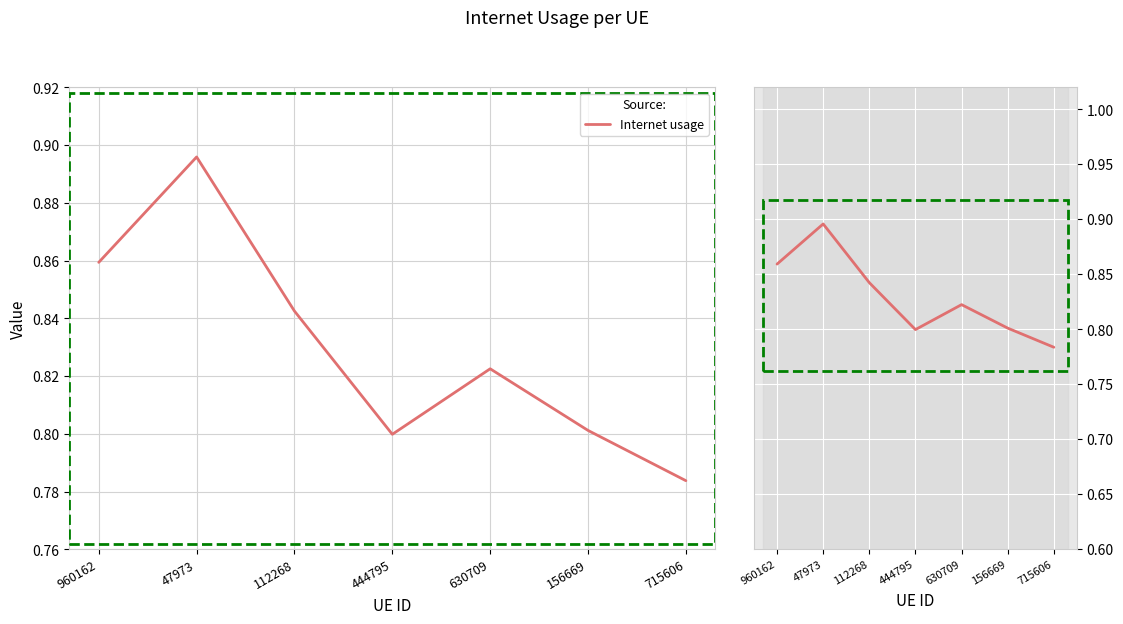

What position from the right is 960162?

7